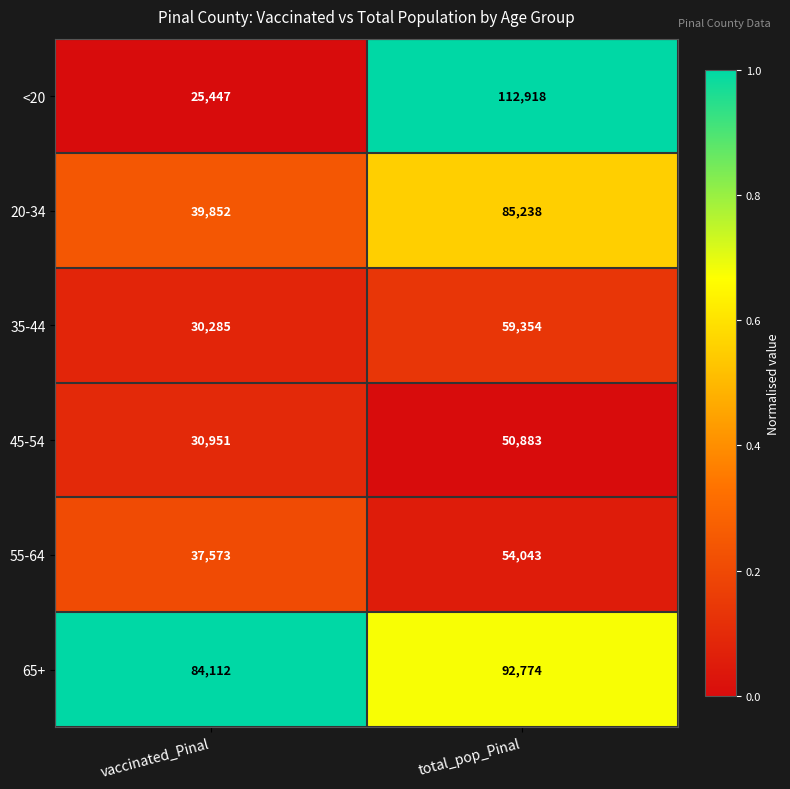

Between vaccinated_Pinal and total_pop_Pinal, which series saw the biggest shift?

<20